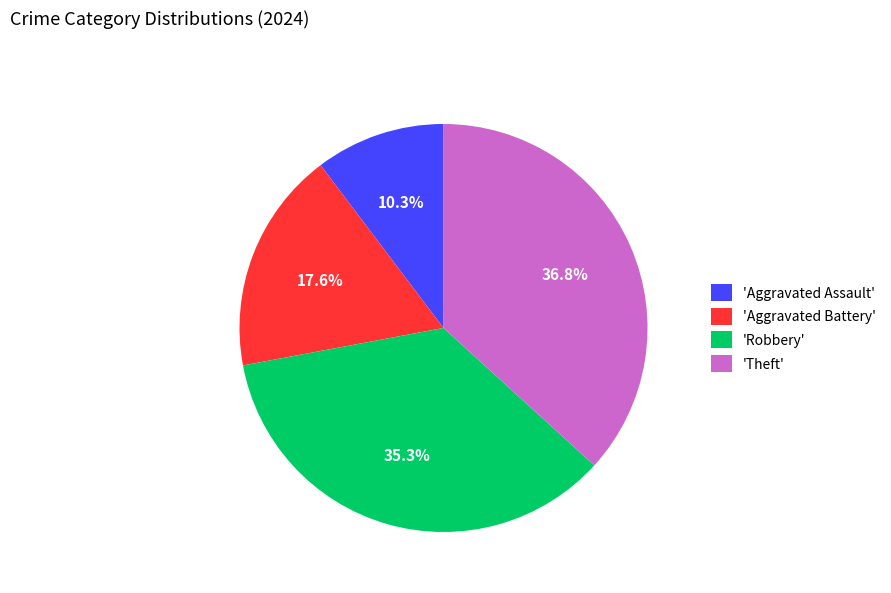

Which category has the biggest portion of the pie?

'Theft'